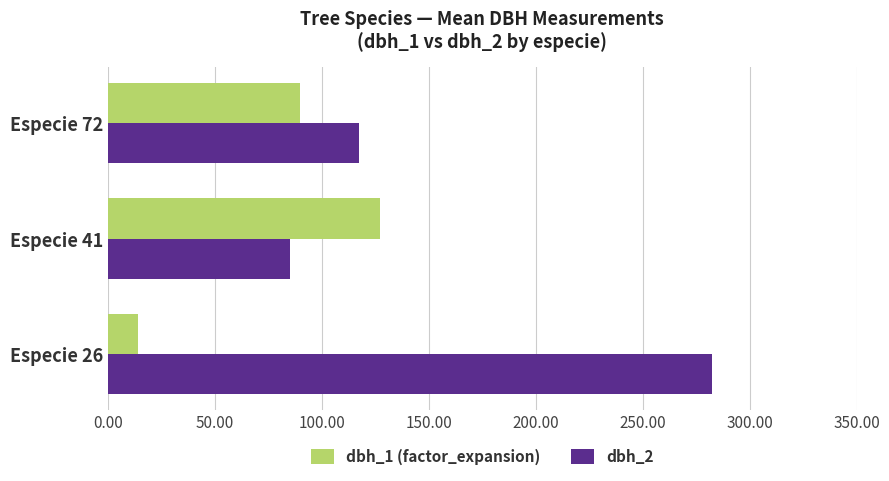

Which series has the largest range (max minus min)?

dbh_2